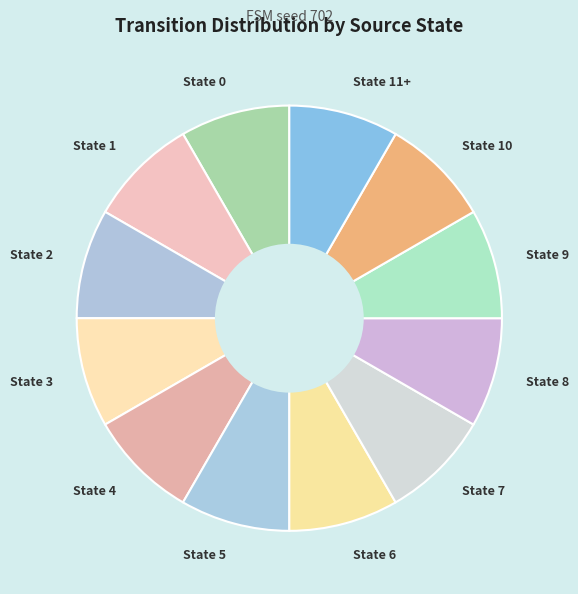

Do State 10 and State 11+ together represent more than half of the pie?

No